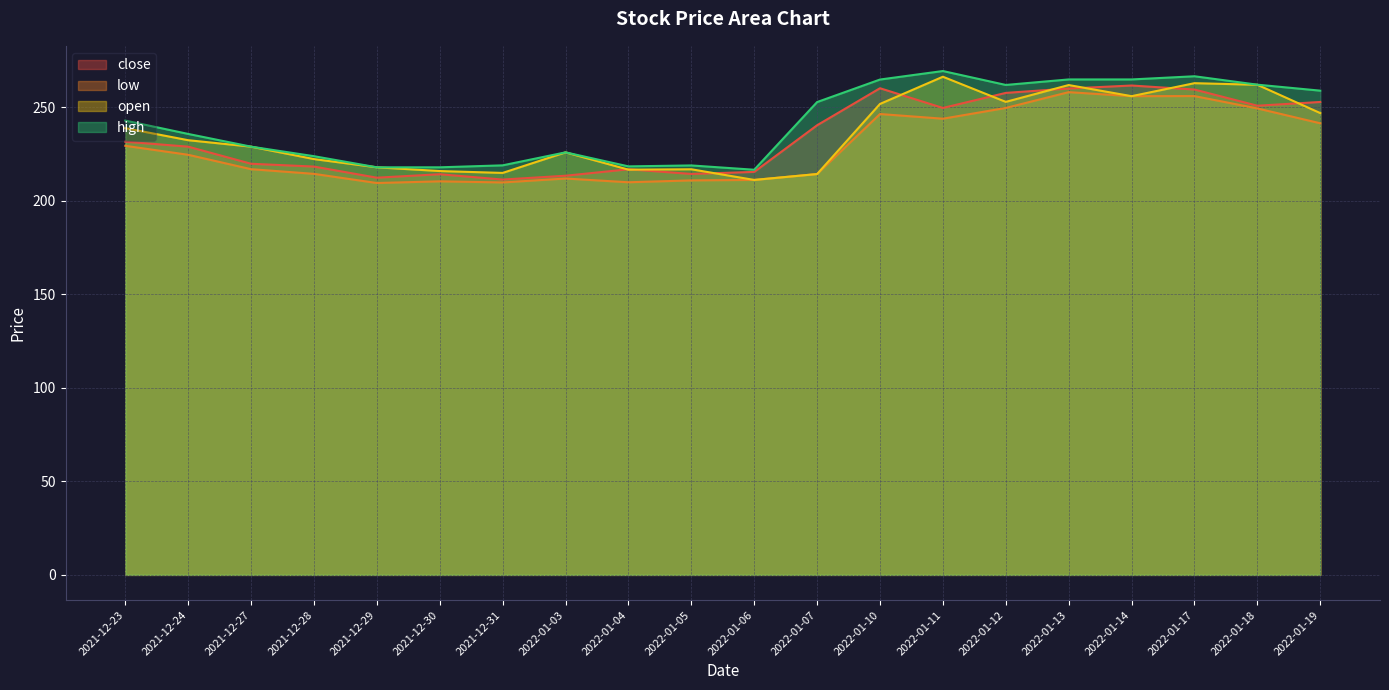

What is the average value of the high series?

241.7